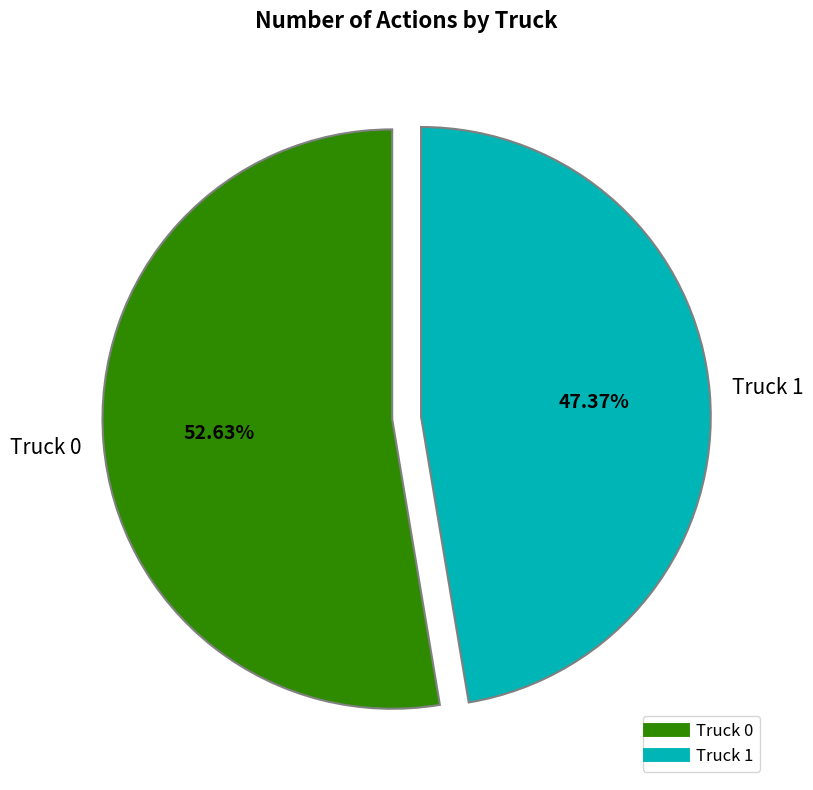

To the nearest percent, what is the difference between the Truck 1 and Truck 0 slice percentages?

5%